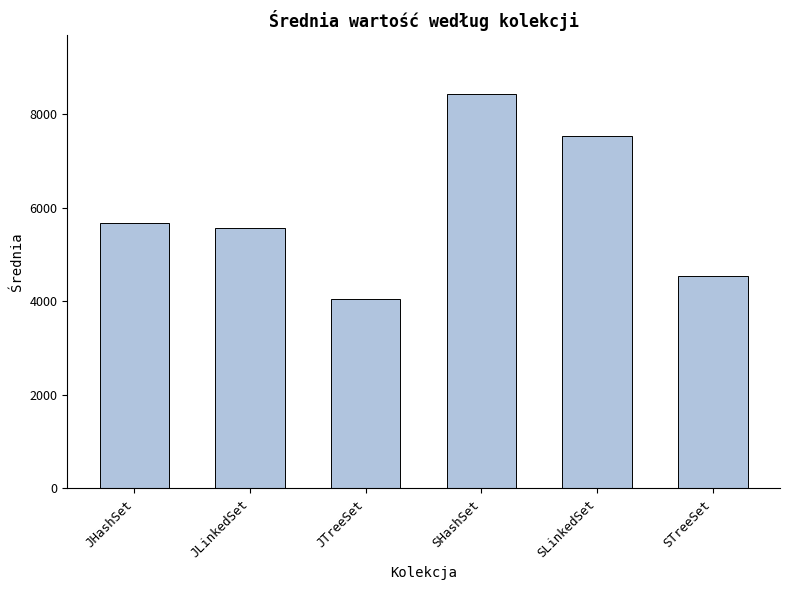

What is the sum of the values at JLinkedSet and JHashSet?

11249.2